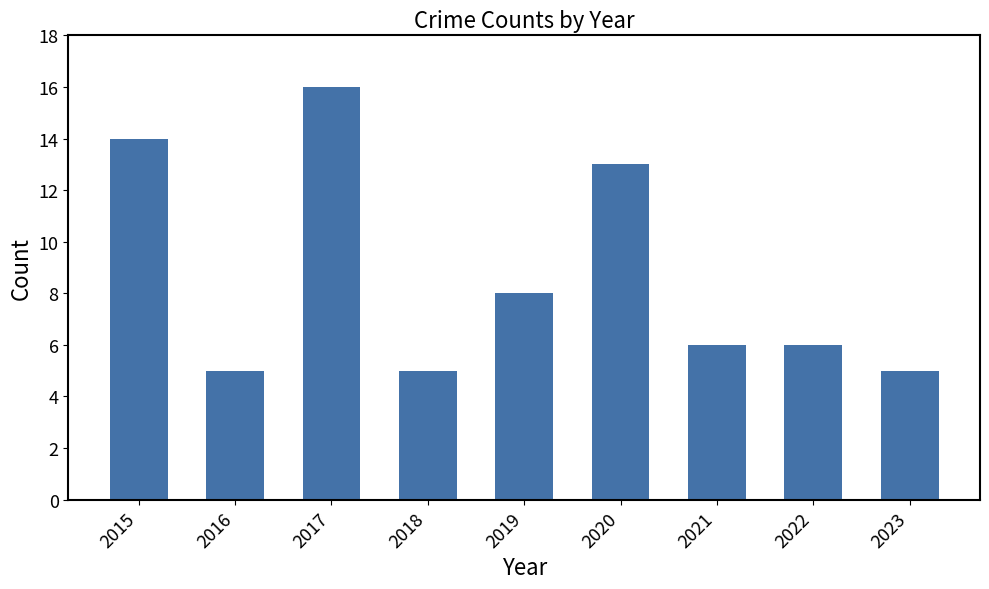

The value at 2020 is 13. True or false?

True